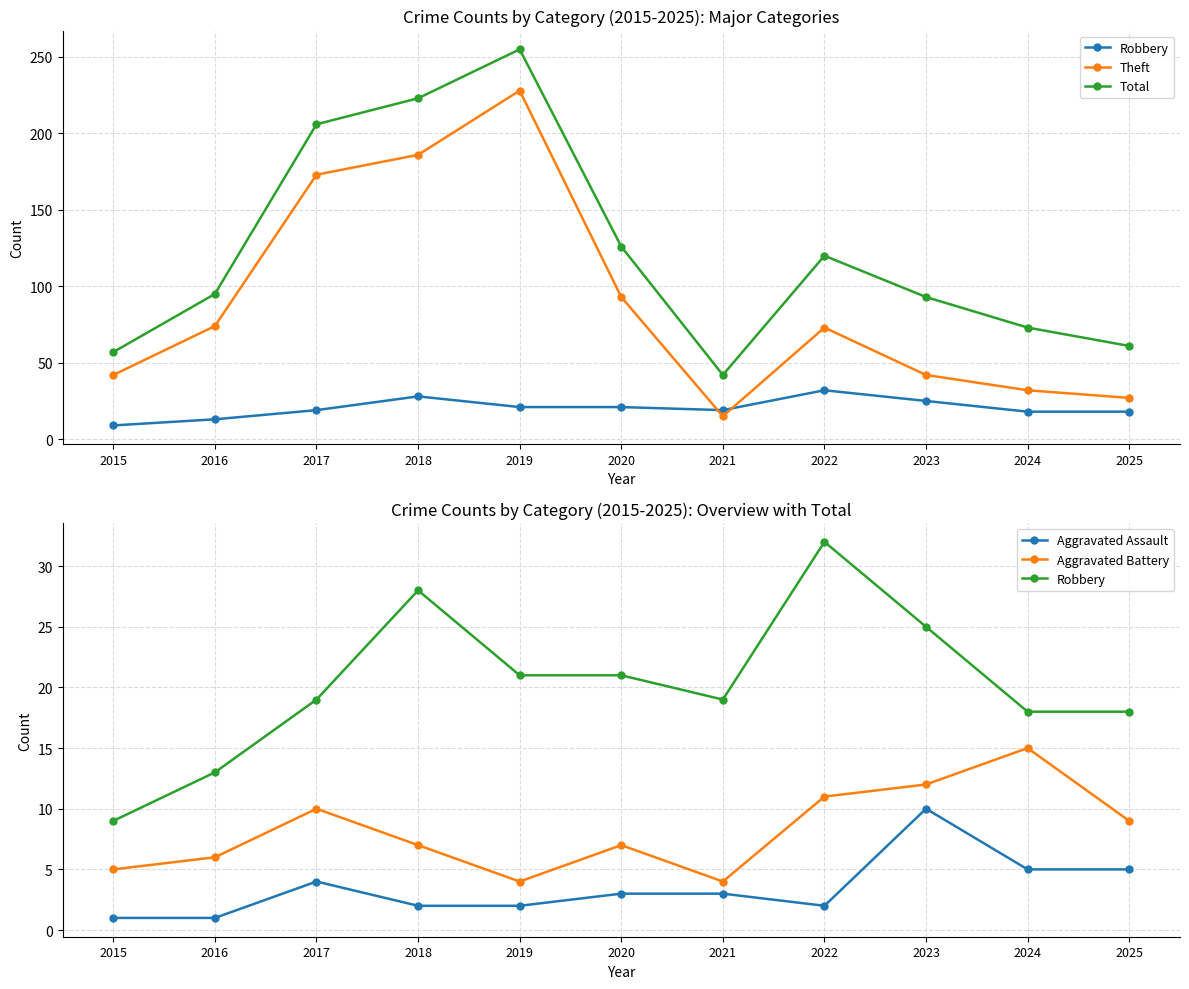

What is the value of the Aggravated Assault point at the 3rd from the left?

4